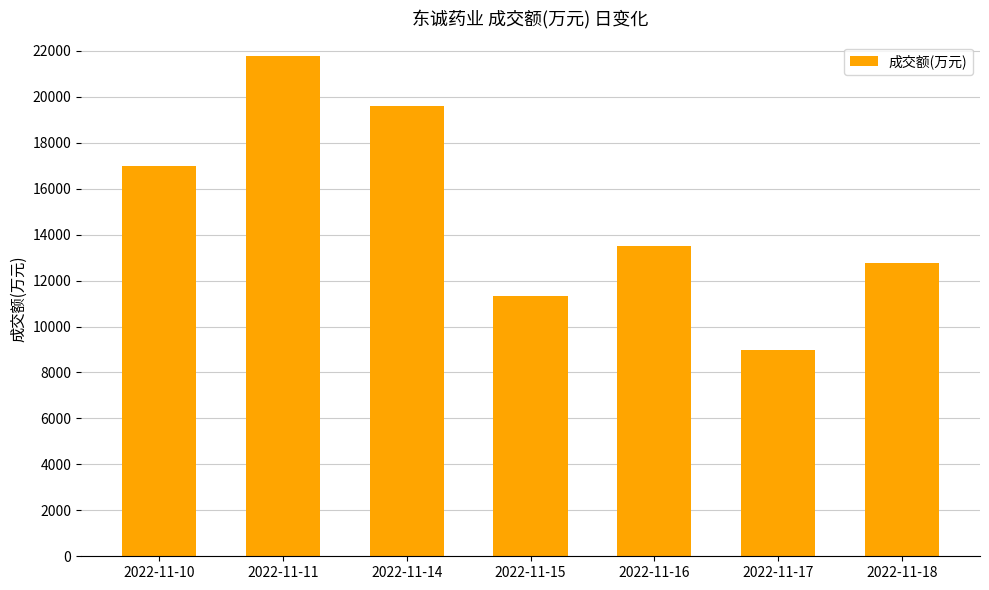

Which has a higher value, 2022-11-18 or 2022-11-11?

2022-11-11